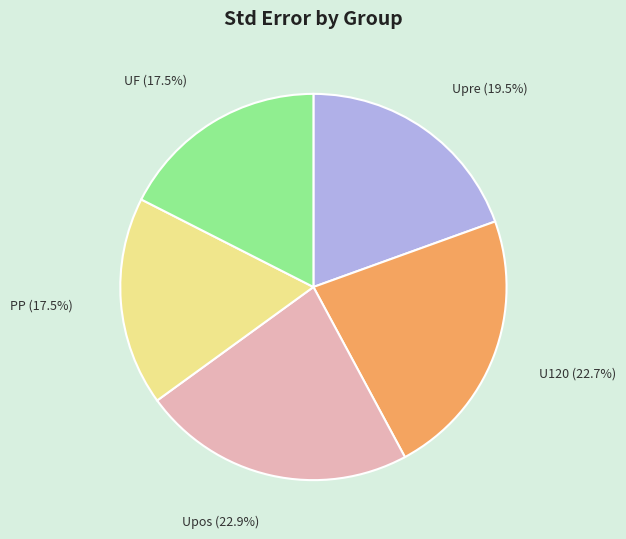

To the nearest percent, what is the difference between the largest and smallest slice percentages?

5%